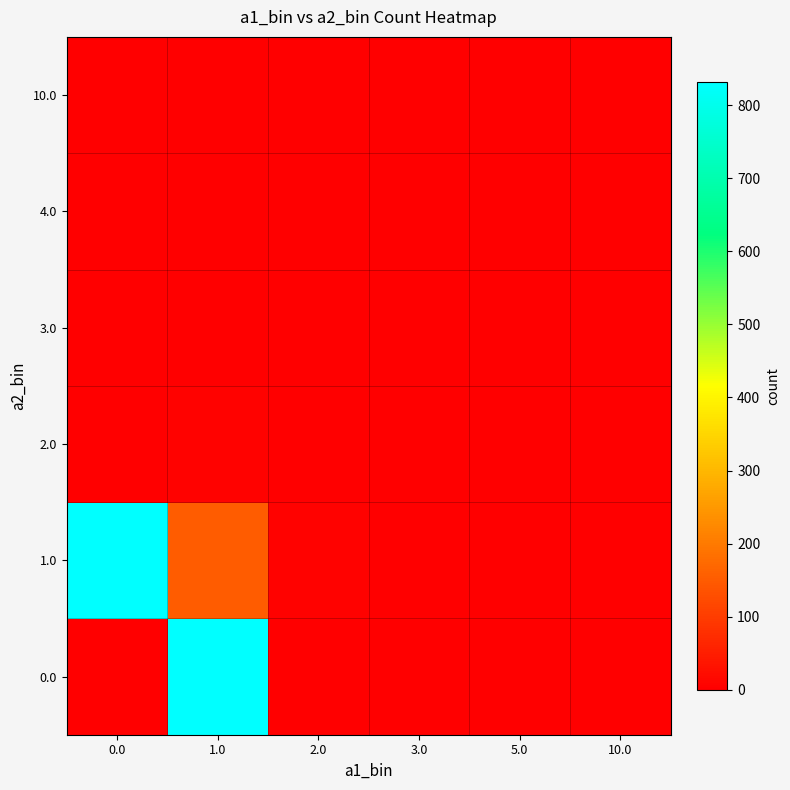

What is the difference between the highest and lowest values at 1.0?

832